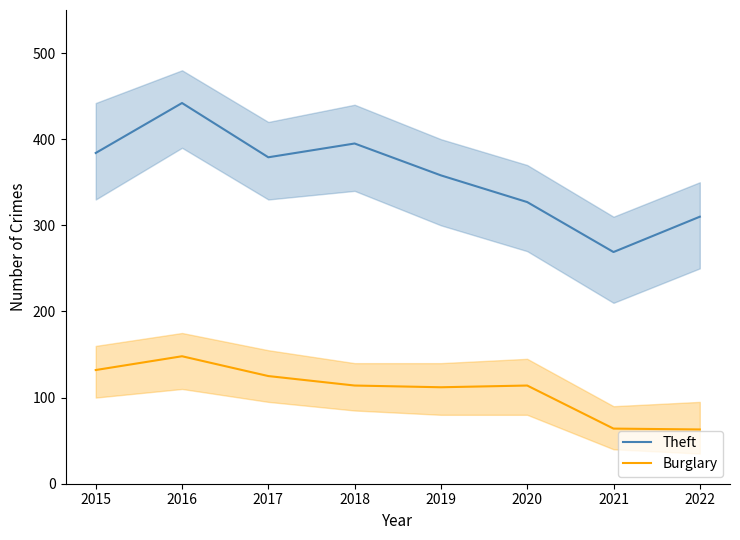

How many interior local valleys does the Burglary series have?

1